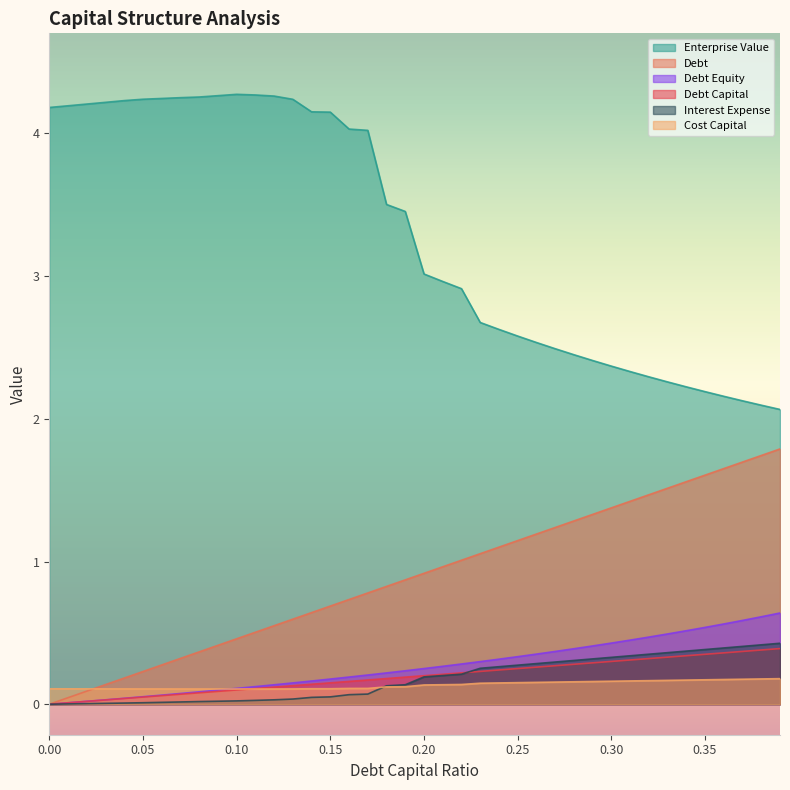

What is the average value of the debt series?

0.2